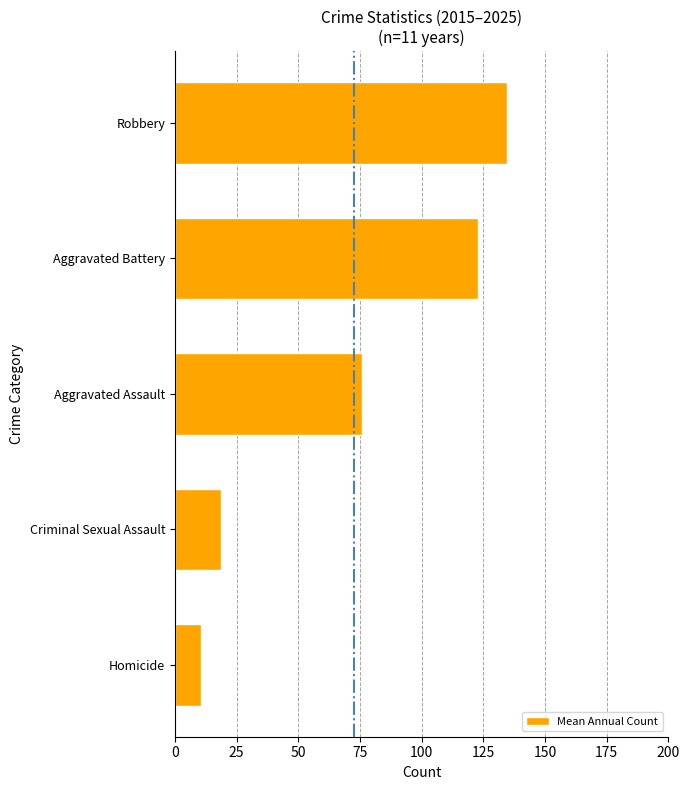

Reading top to bottom, what are all the values shown in this chart?

134.6	122.8	76.0	18.6	10.7